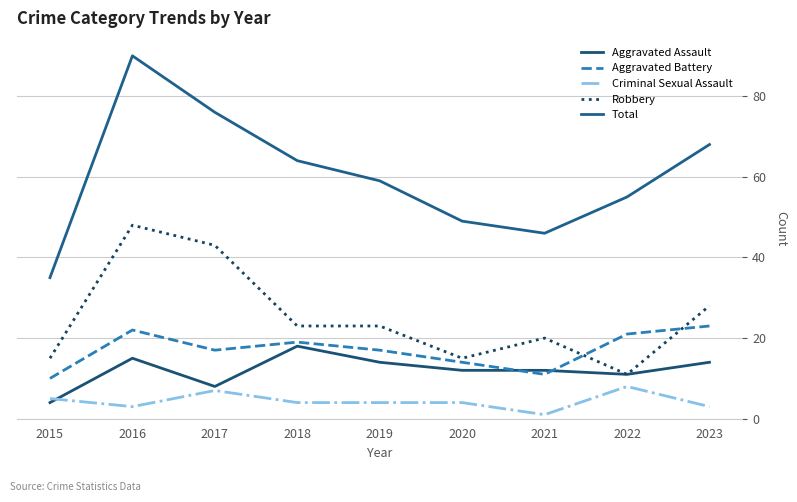

At 2018, list the series in order from largest to smallest.

Total, Robbery, Aggravated Battery, Aggravated Assault, Criminal Sexual Assault